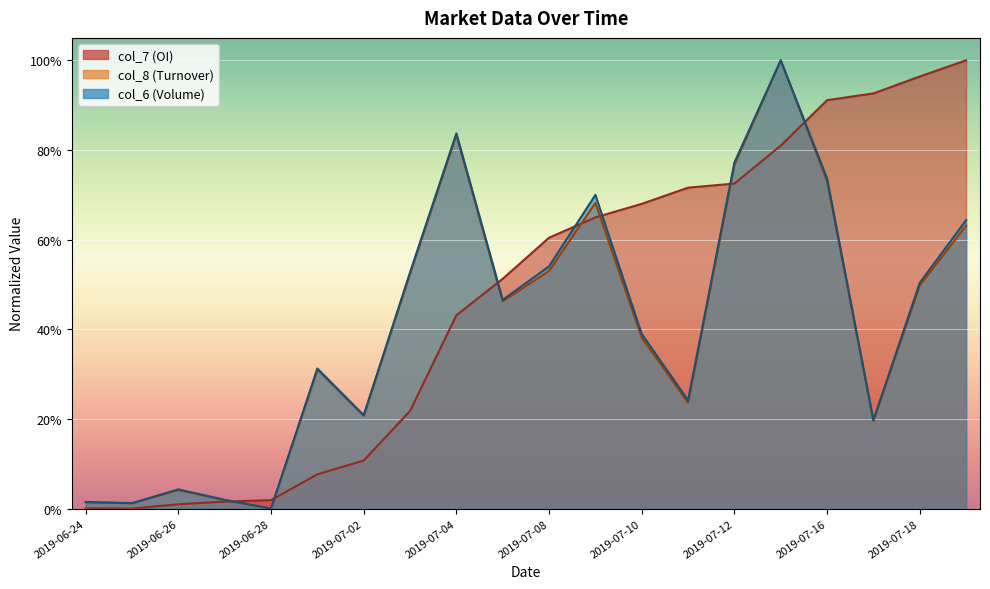

Reading left to right, list all the values displayed in this chart.

col_7 (OI): 24.3	0.0	436.7	703.5	849.1	3444.7	4827.5	9800.5	19407.0	23070.1	27194.1	29231.8	30590.3	32215.6	32628.0	36436.7	40997.3	41676.5	43374.7	45000.0
col_8 (Turnover): 639.1	533.6	1866.3	858.9	0.0	13955.1	9314.2	23575.4	37515.0	20803.4	23854.0	30682.5	17149.5	10629.3	34503.4	45000.0	32894.7	8801.4	22399.6	28398.3
col_6 (Volume): 661.8	551.5	1930.1	882.4	0.0	14062.5	9375.0	23713.2	37665.4	20955.9	24319.9	31489.0	17536.8	10864.0	34742.6	45000.0	33143.4	8878.7	22665.4	28952.2